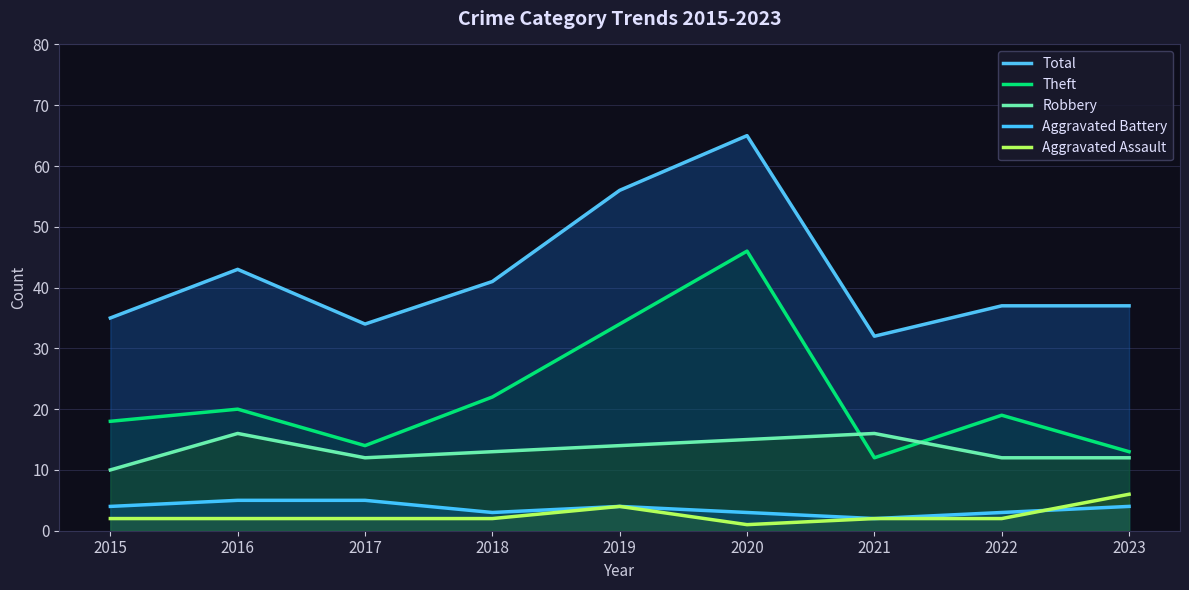

How many categories are shown in the chart?

9